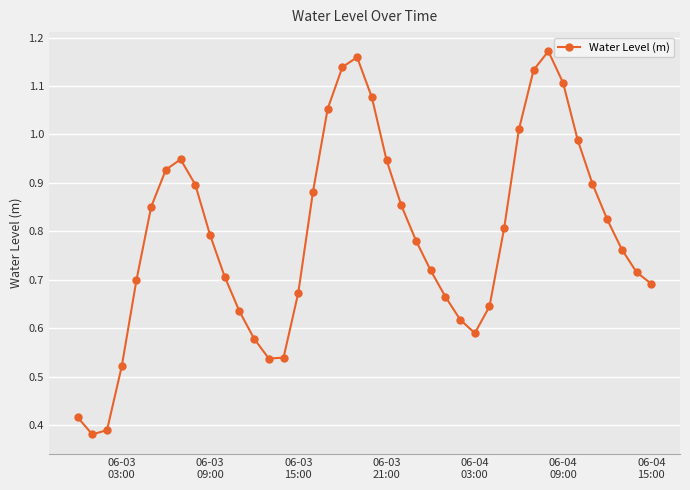

What is the sum of all values?

31.7